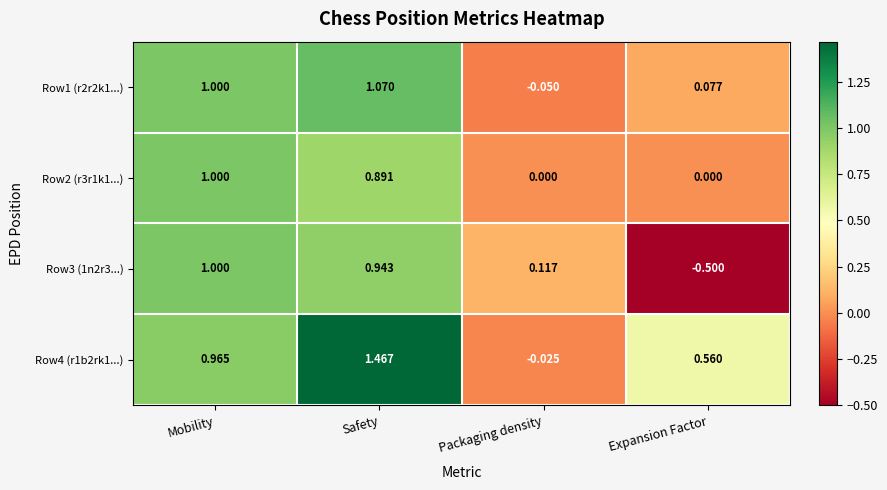

How many data points in Row4 (r1b2rk1...) are above 0?

3